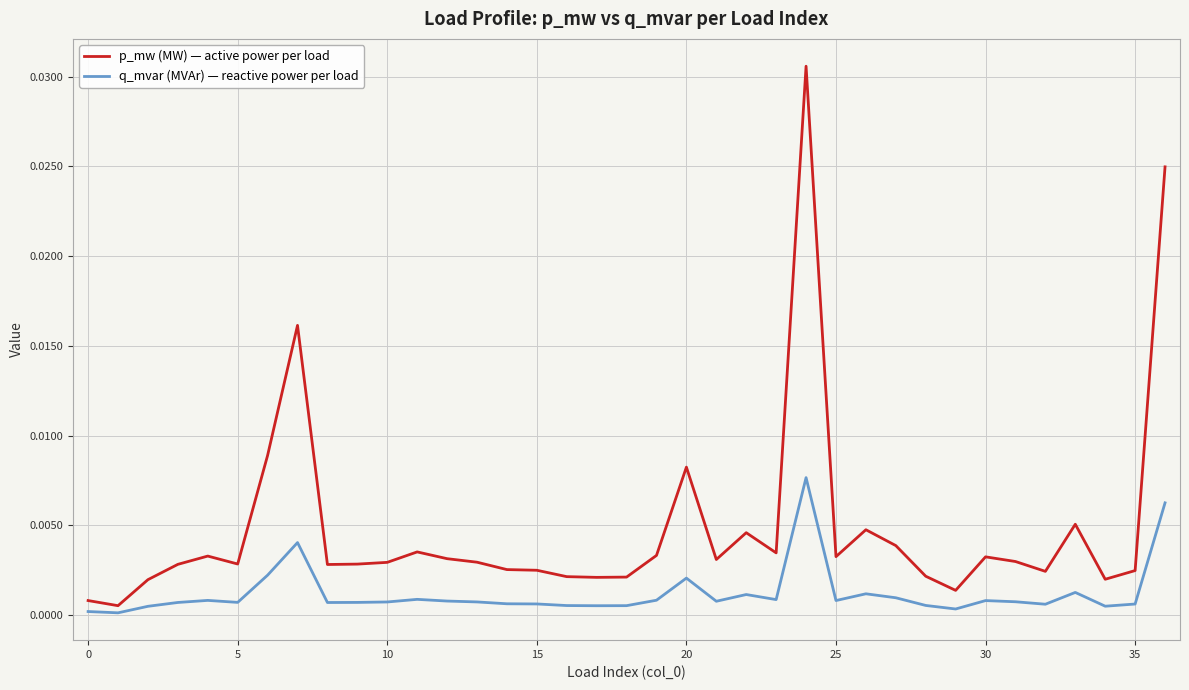

True or false: q_mvar (MVAr) — reactive power per load and p_mw (MW) — active power per load intersect in this chart.

False